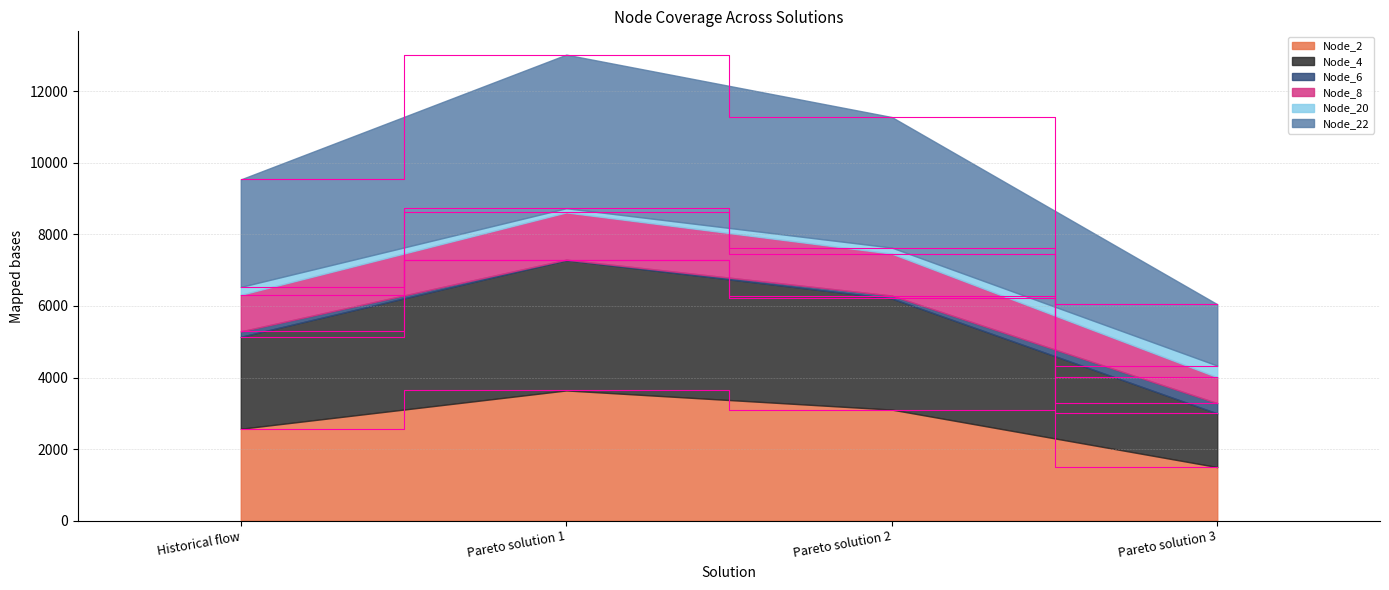

At how many categories does at least one series exceed 9648?

2